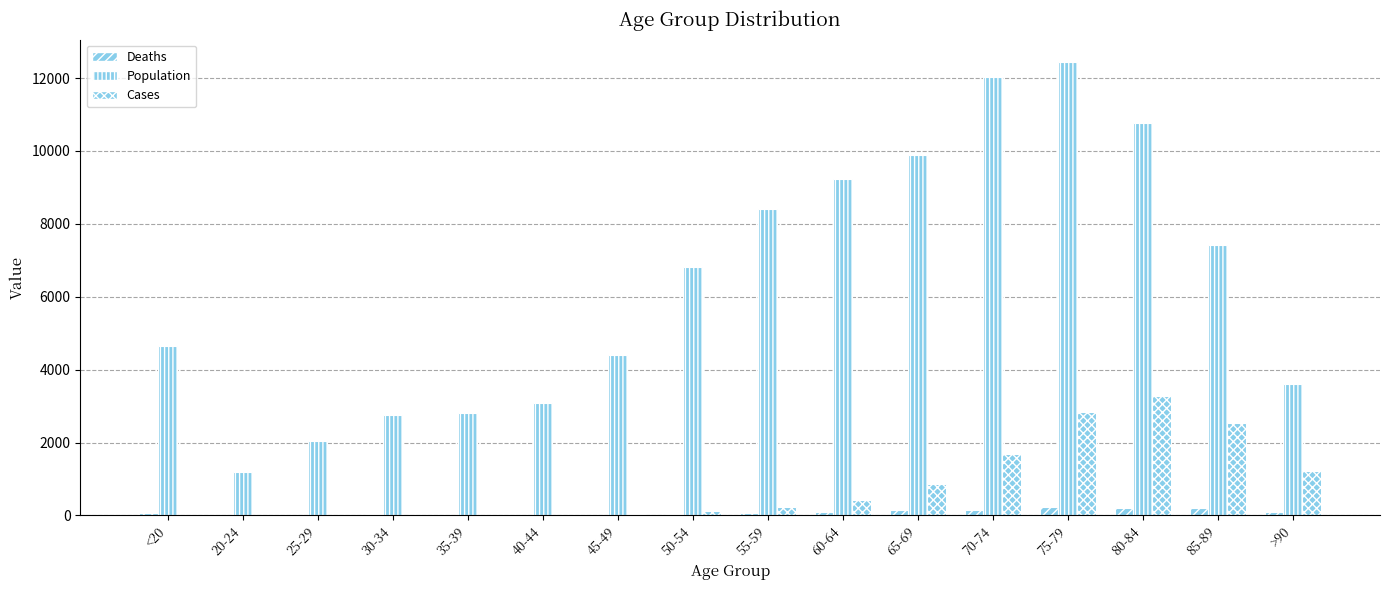

Are the bars horizontal?

No